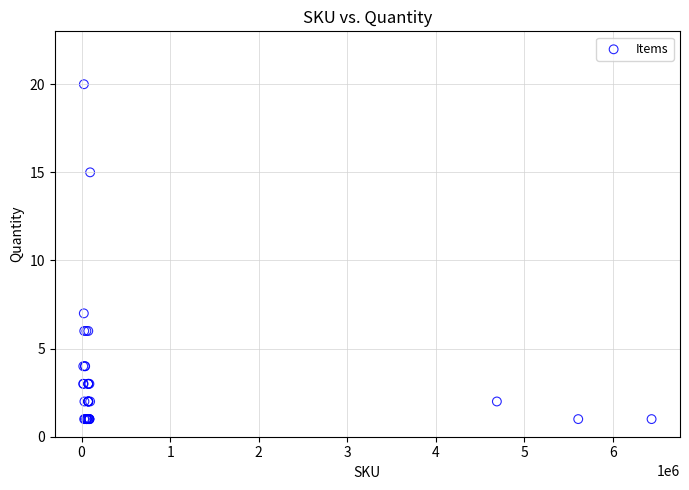

What Y value in the scatter plot is closest to 10?

7